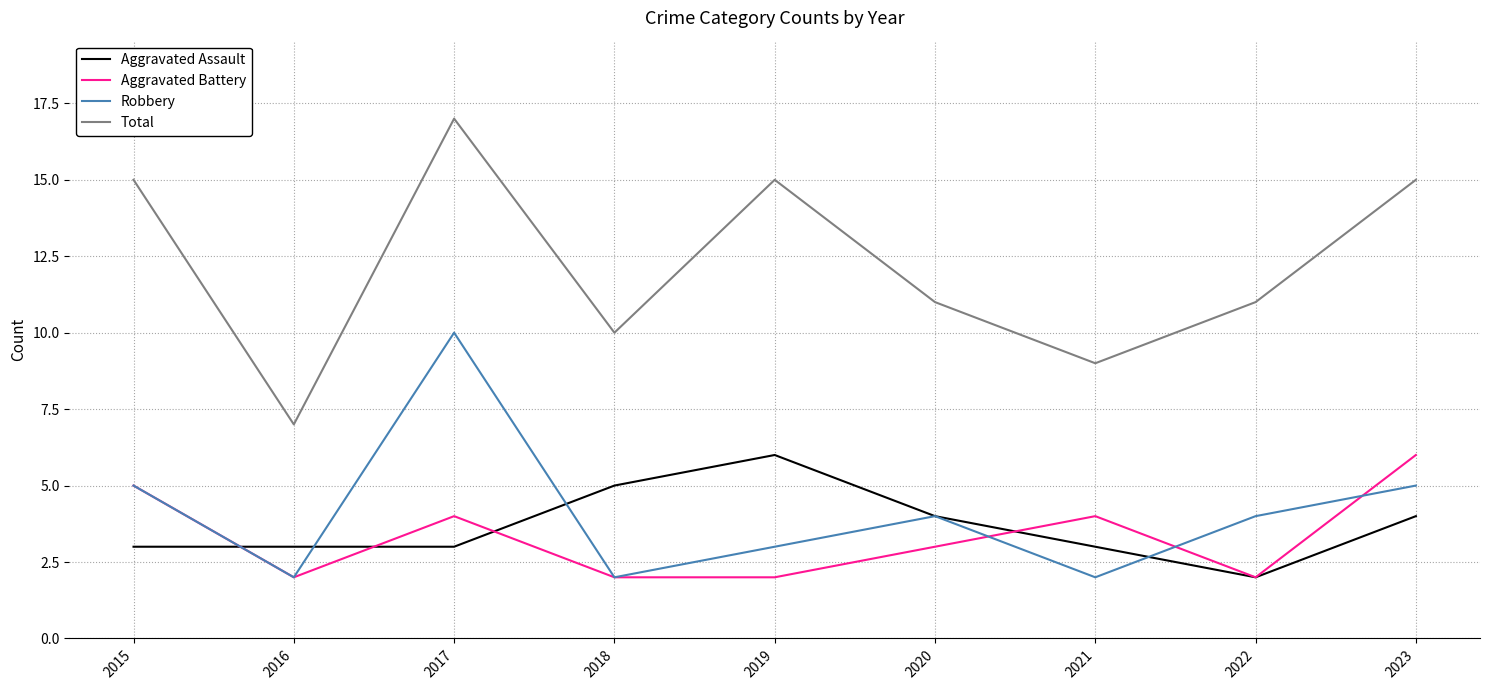

Between which two adjacent categories do Aggravated Assault and Robbery first intersect?

2015 and 2016